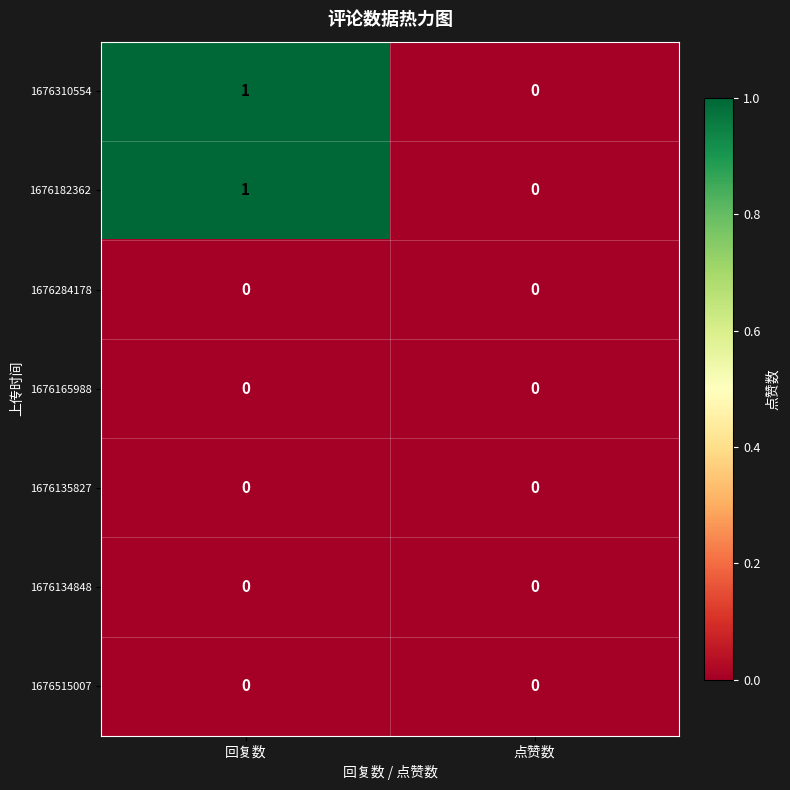

True or false: 1676515007 has a value of 0 at 点赞数.

True